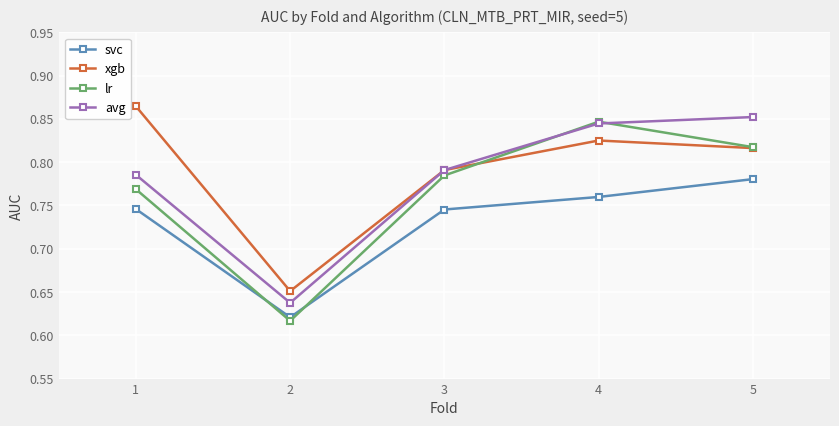

How many lines are shown in the chart?

4